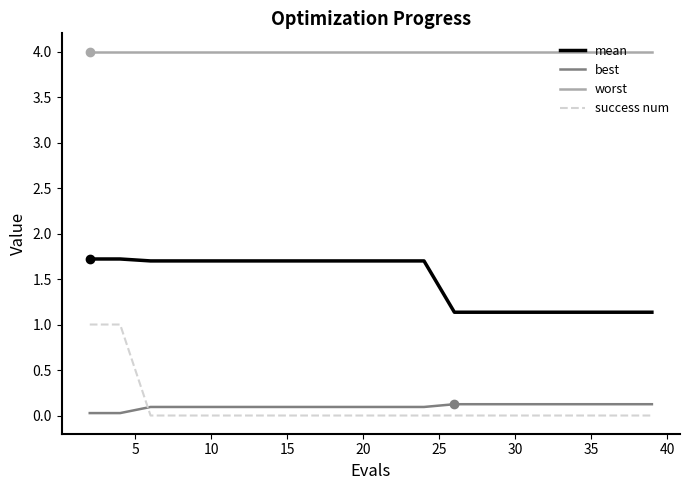

What is the greatest value displayed?

4.0